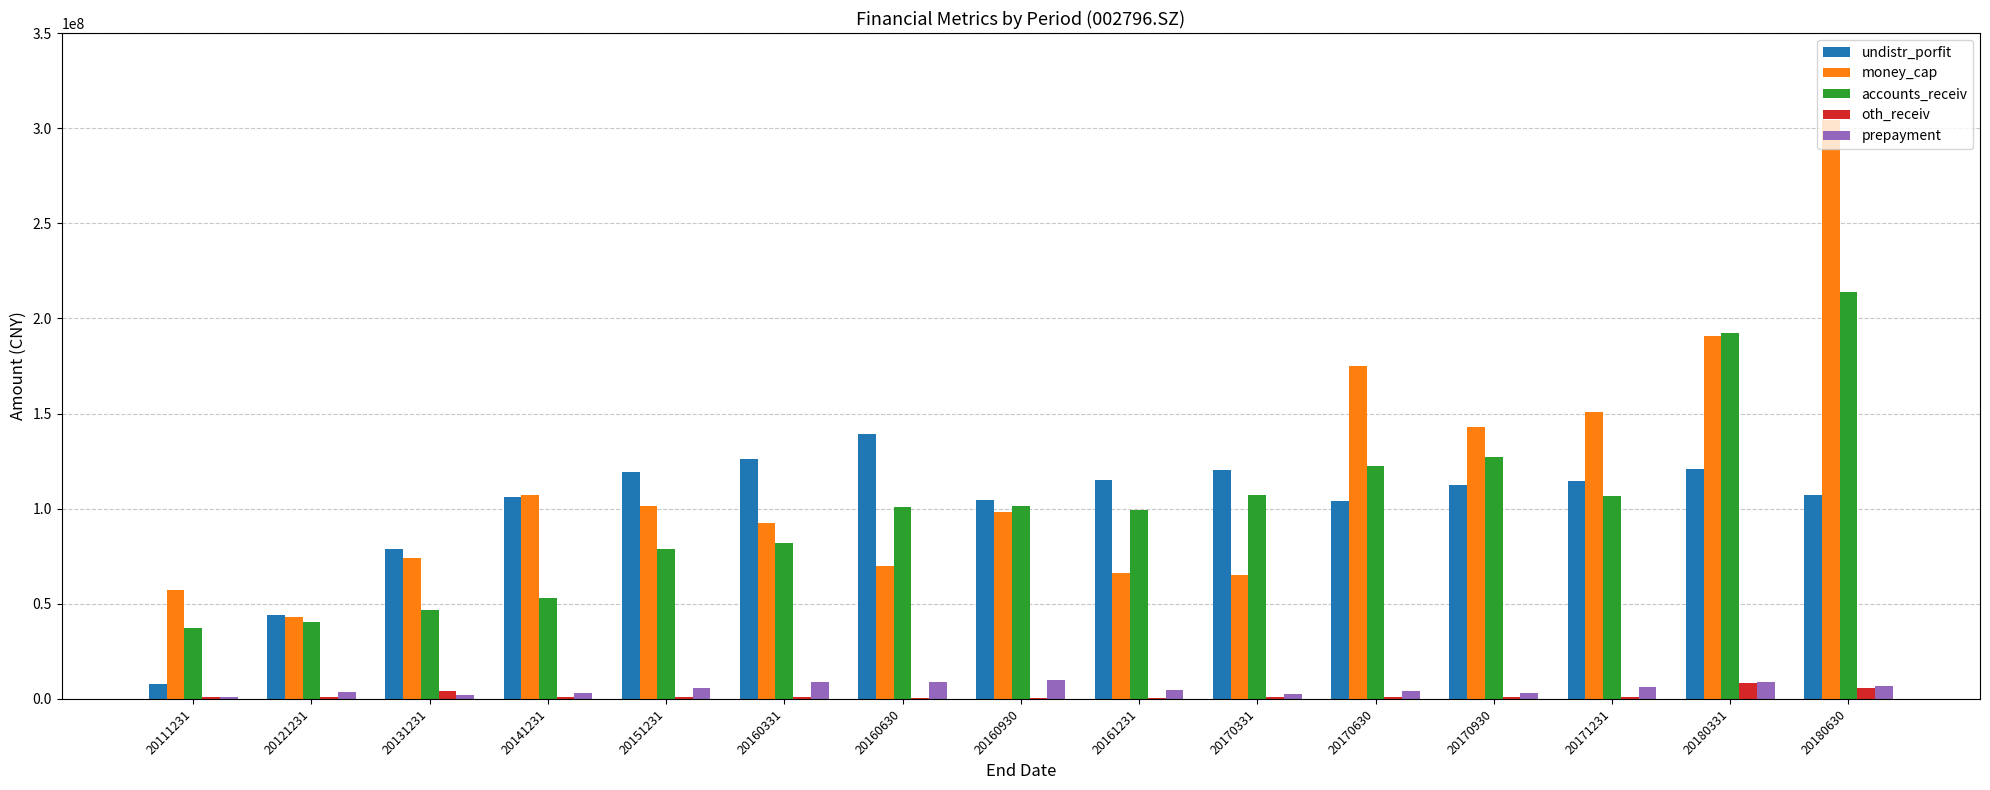

What value does the undistr_porfit series have at 20180331?

120691709.7